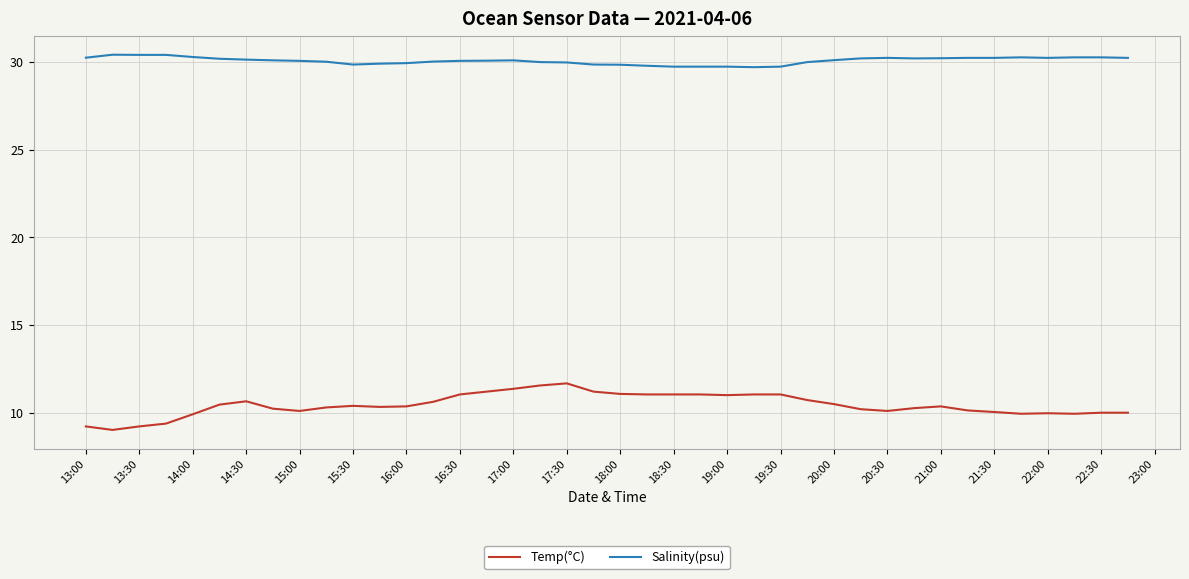

True or false: Temp(°C) and Salinity(psu) intersect in this chart.

False